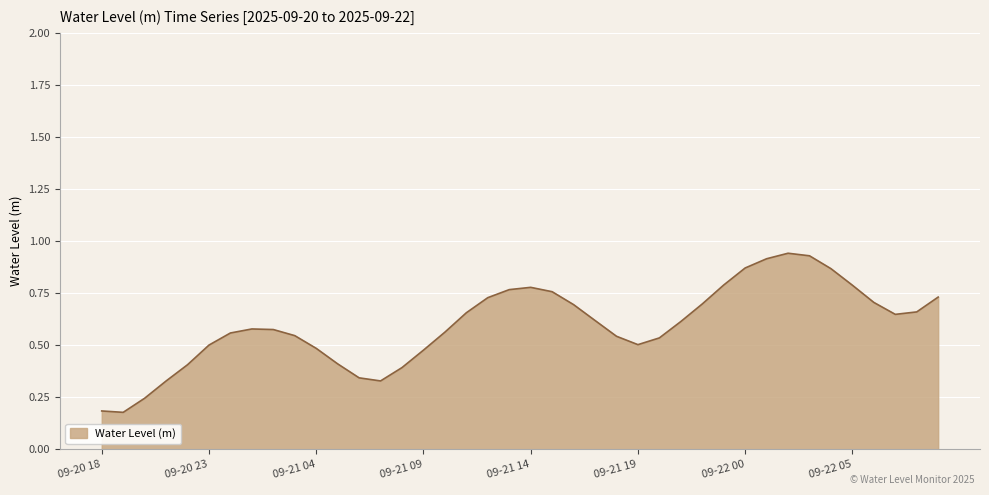

Where is the first local minimum?

2025-09-20 19:00